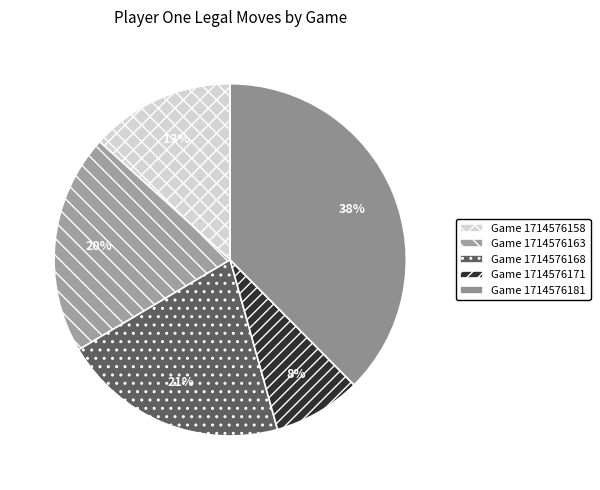

Is it true that Game 1714576171 is 8% of the pie?

True